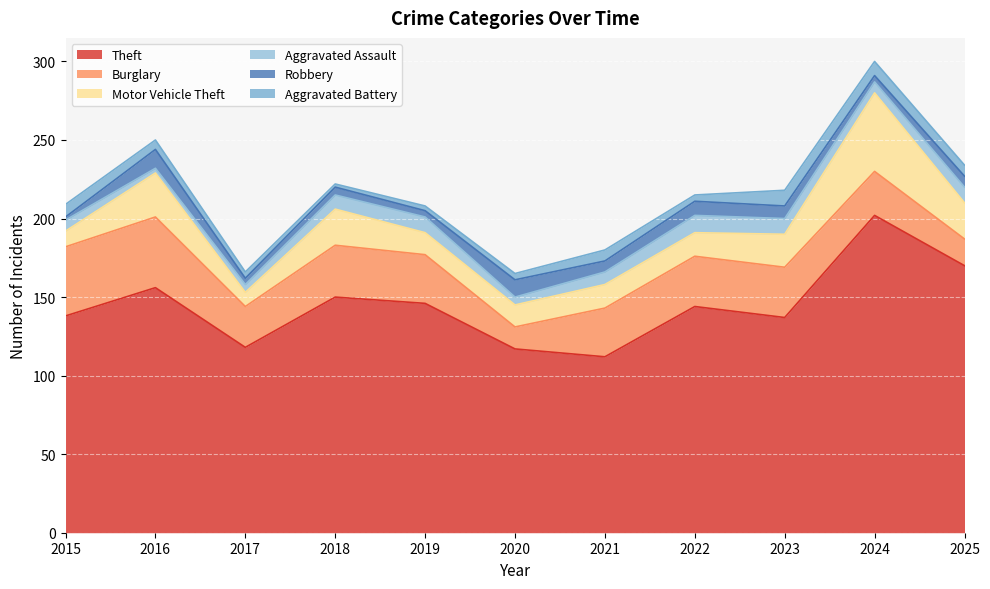

Where do Robbery and Aggravated Assault first cross each other?

2015 and 2016